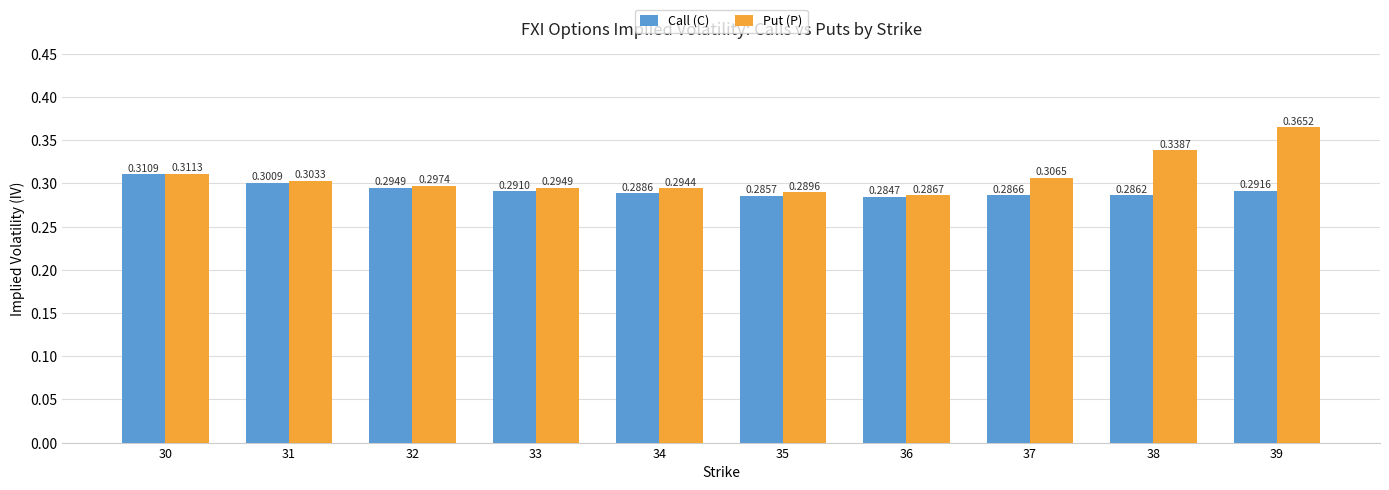

Rank the series at 36 from highest to lowest value.

Put (P), Call (C)